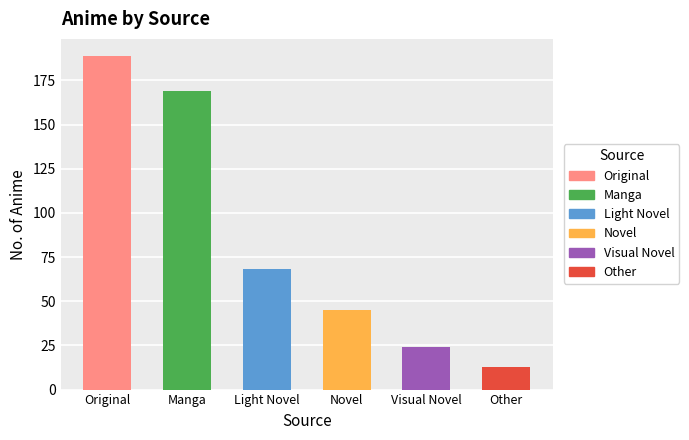

List the labels in order of value, largest first.

Original, Manga, Light Novel, Novel, Visual Novel, Other